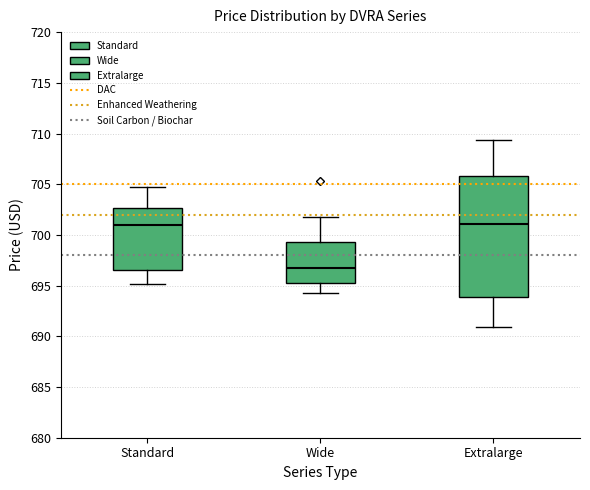

Where is the lower edge of the box for Wide on the y-axis? The values are not printed on the chart, so give them approximately, as read against the axis.

695.5